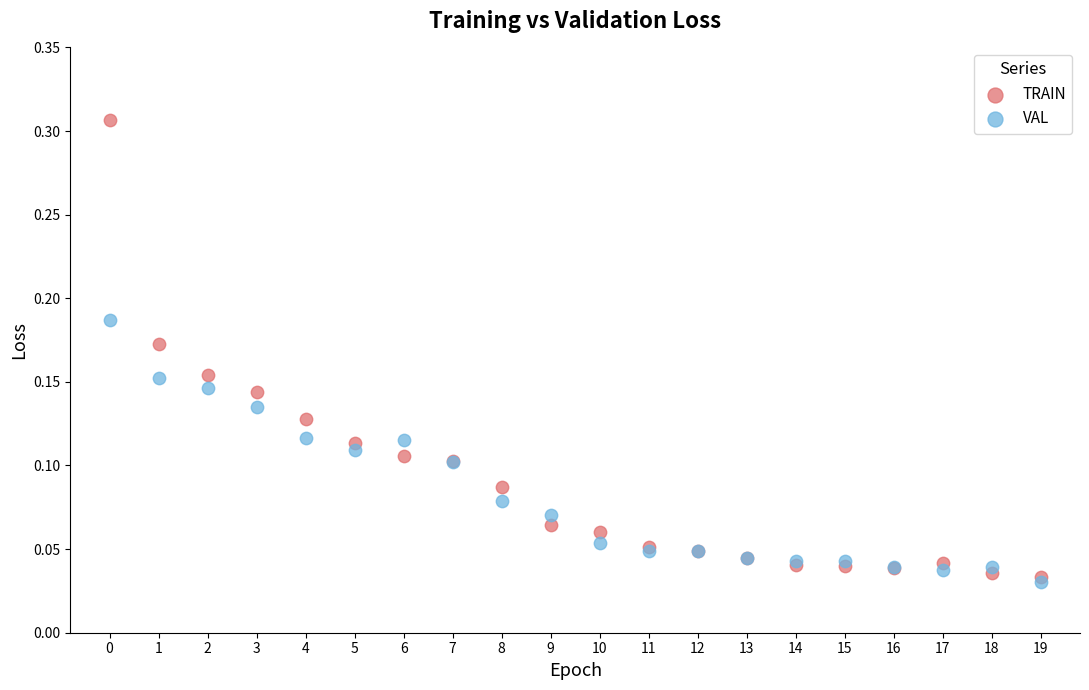

What are all the series names shown in the legend?

TRAIN, VAL